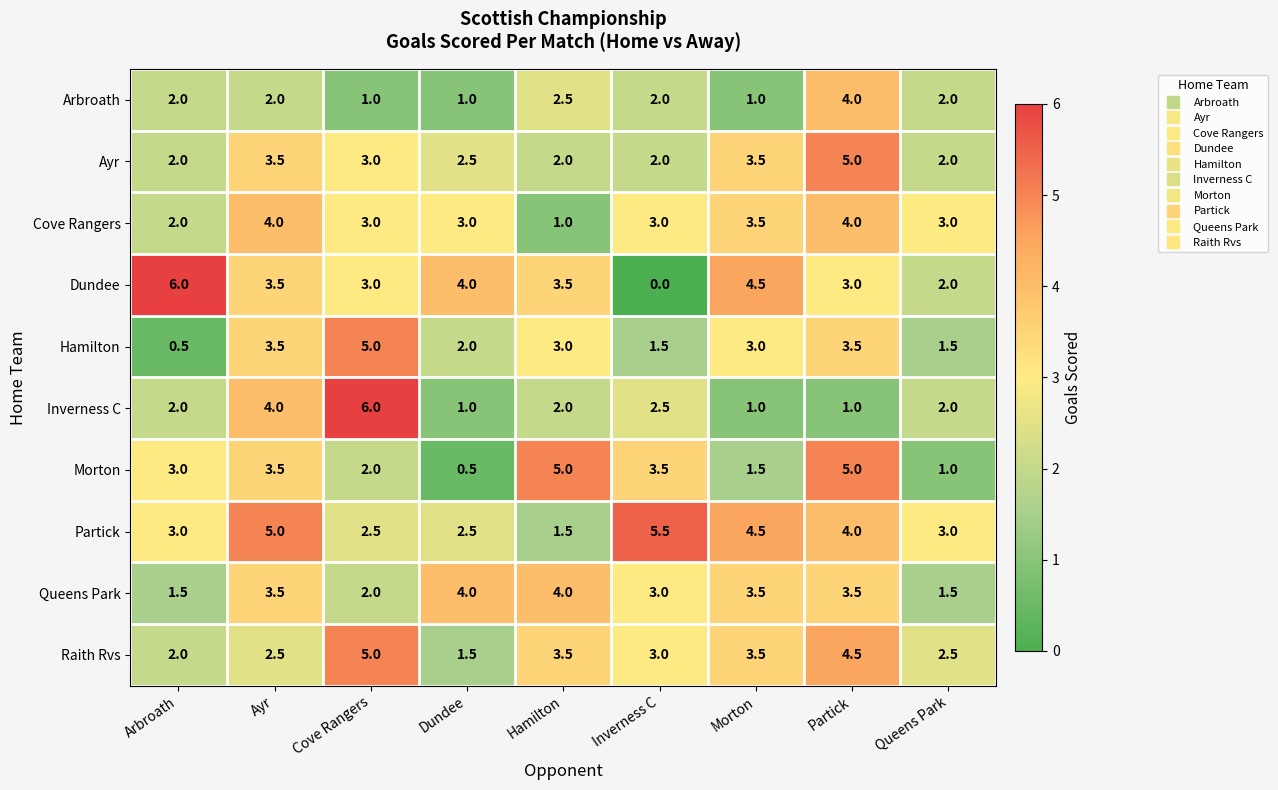

The value of Arbroath at Morton is 1.6. True or false?

False